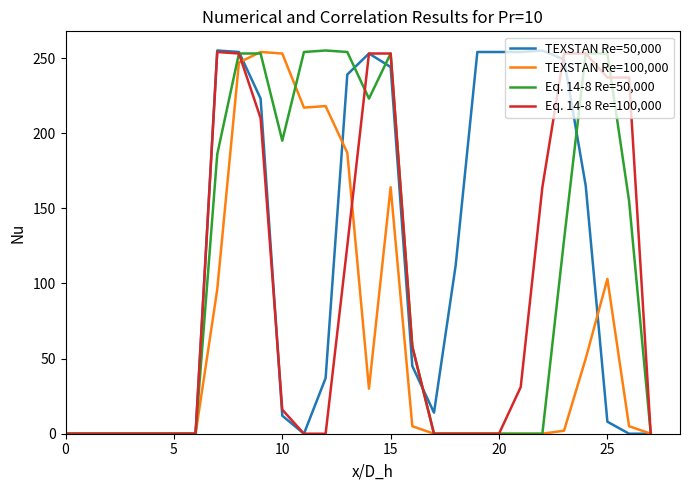

True or false: TEXSTAN Re=100,000 and Eq. 14-8 Re=50,000 intersect in this chart.

True